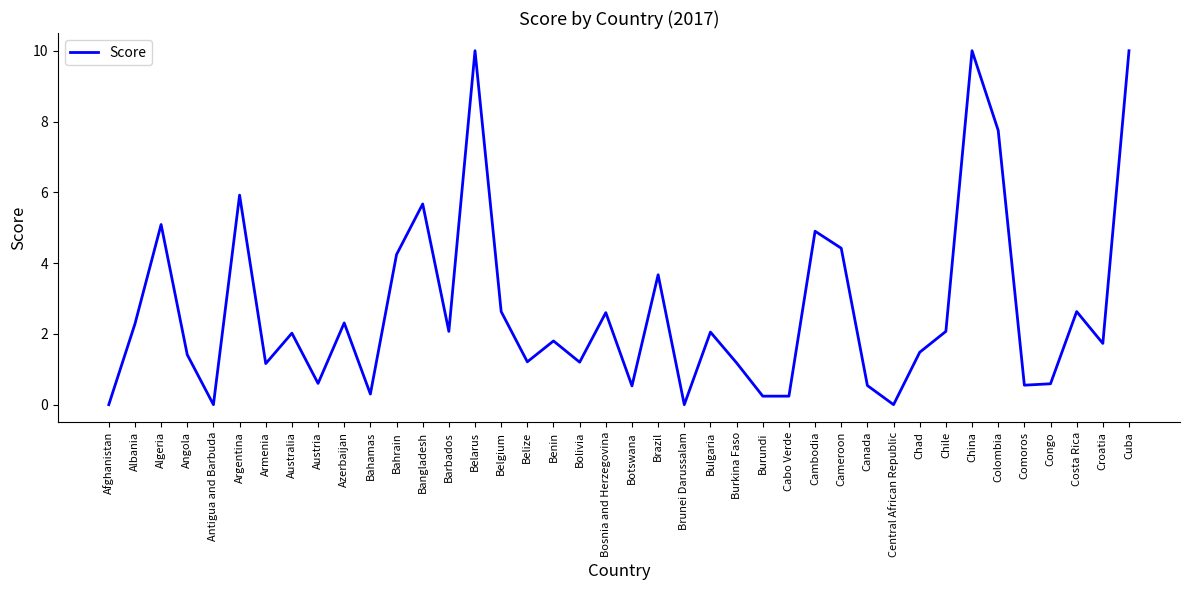

True or false: the data shows 3.0 at Benin.

False